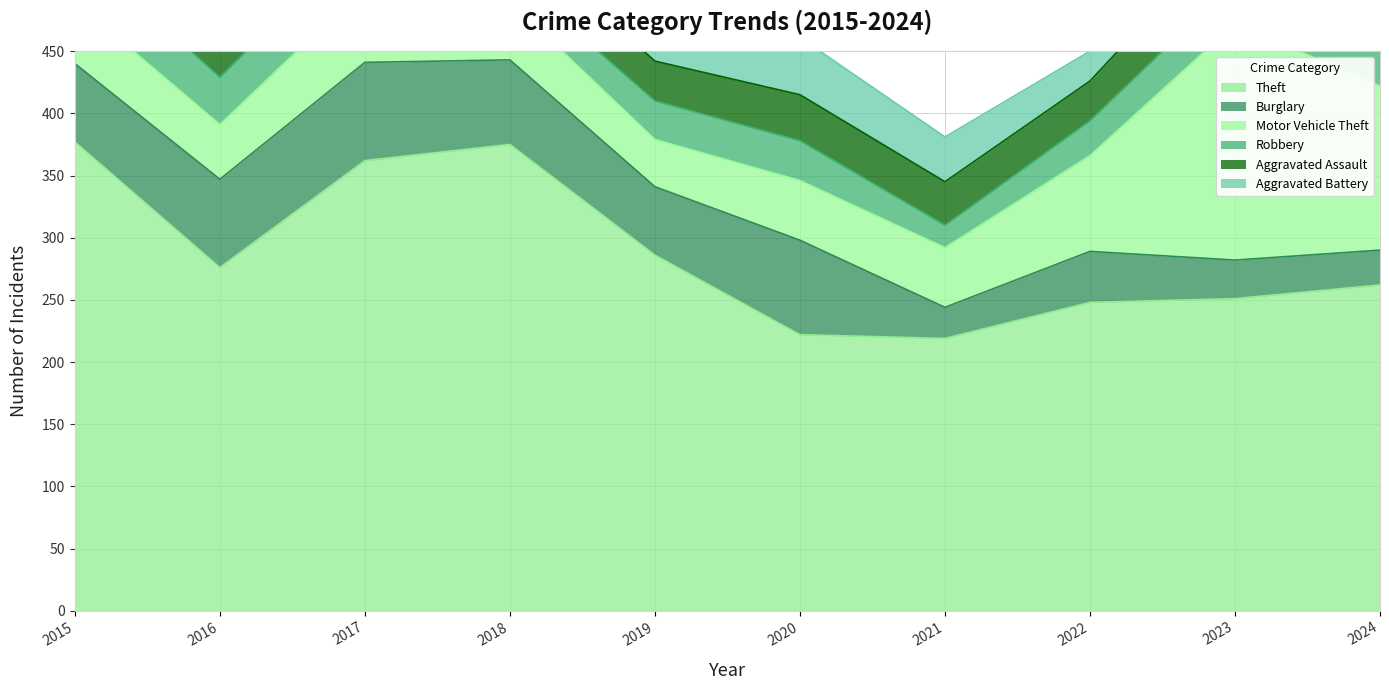

What is the total value across all series at 2021?

381